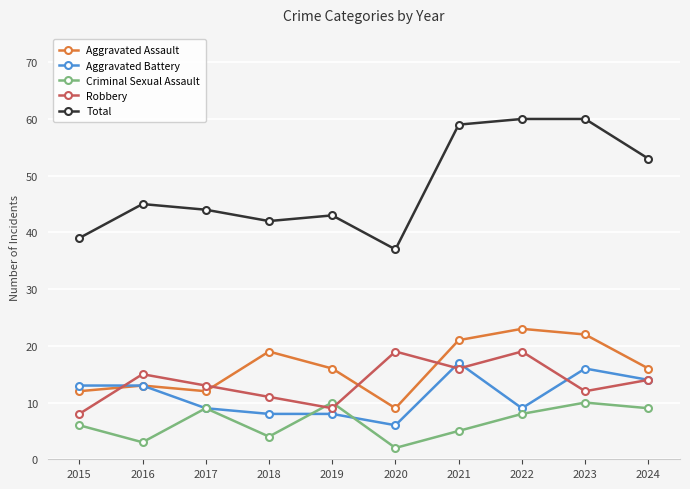

Is the value of Aggravated Assault at 2022 greater than the value of Aggravated Battery at 2018?

Yes